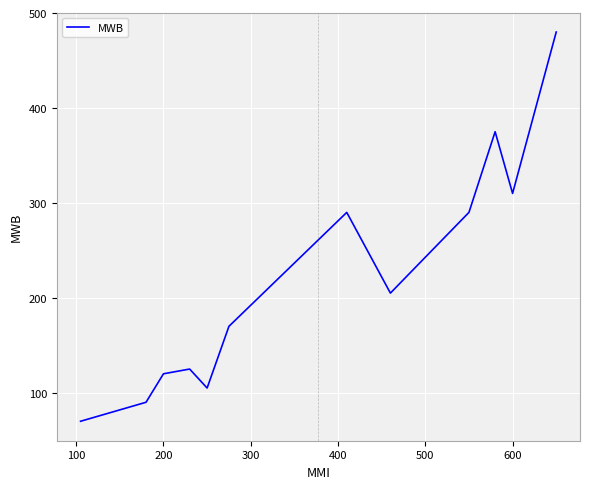

What is the smallest value displayed?

70